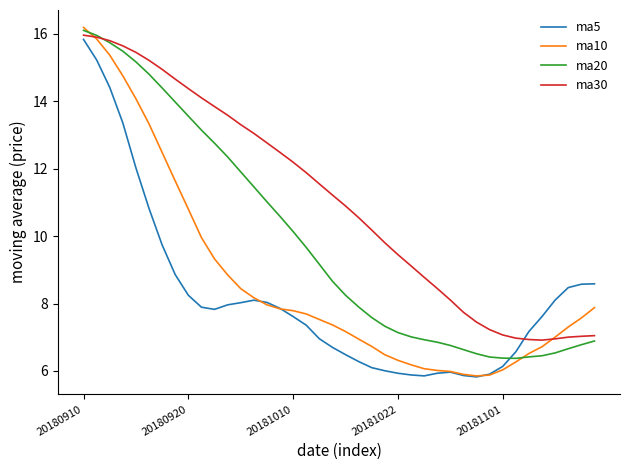

Rank the series by their average value, from lowest to highest.

ma5, ma10, ma20, ma30